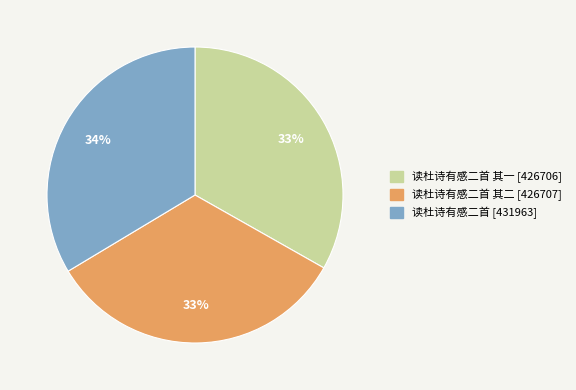

To the nearest percent, what is the average slice percentage?

33%